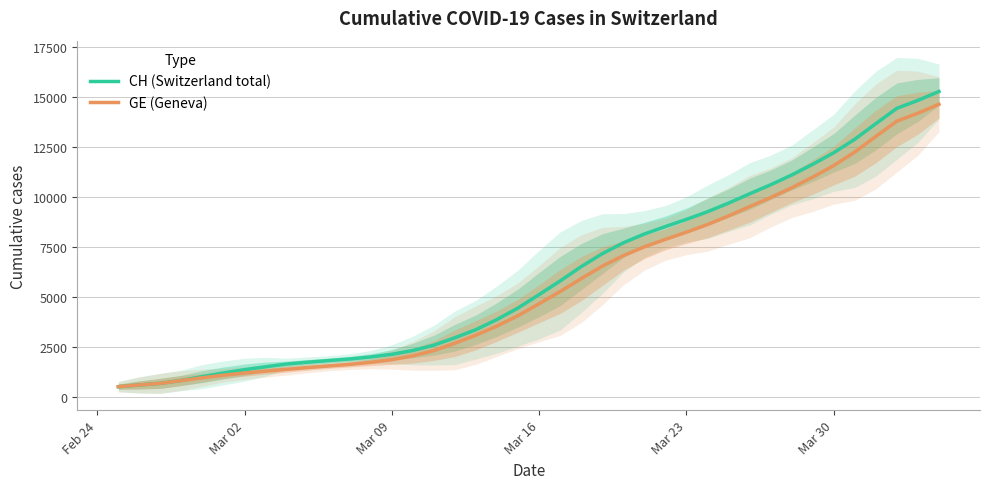

Rank the series by their maximum value, from lowest to highest.

GE (Geneva), CH (Switzerland total)